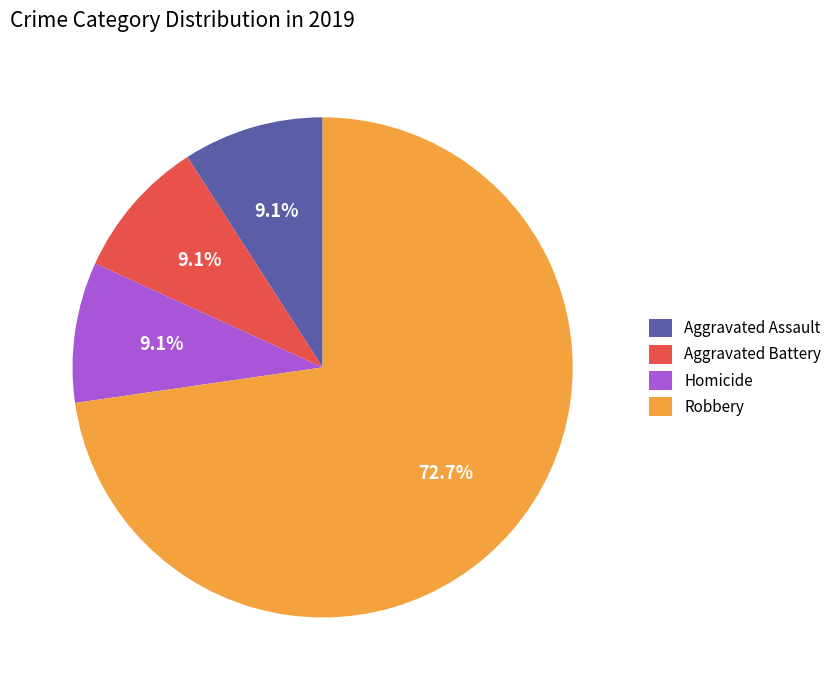

Approximately how many times larger is the value at Homicide compared to Aggravated Assault?

1.0